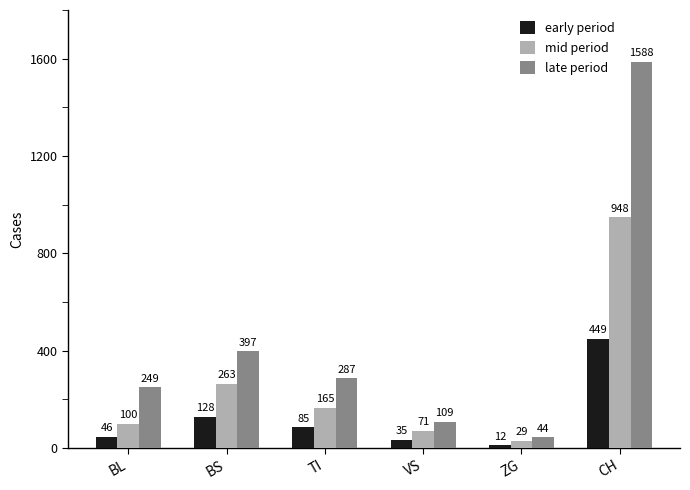

Reading left to right, transcribe all the data shown in this chart.

early period: 46	128	85	35	12	449
mid period: 100	263	165	71	29	948
late period: 249	397	287	109	44	1588